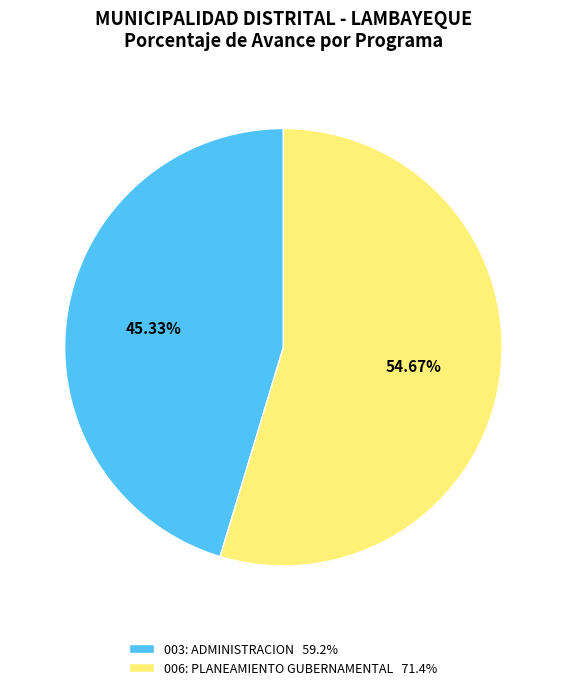

What percentage is the 006: PLANEAMIENTO GUBERNAMENTAL slice, to the nearest percent?

55%